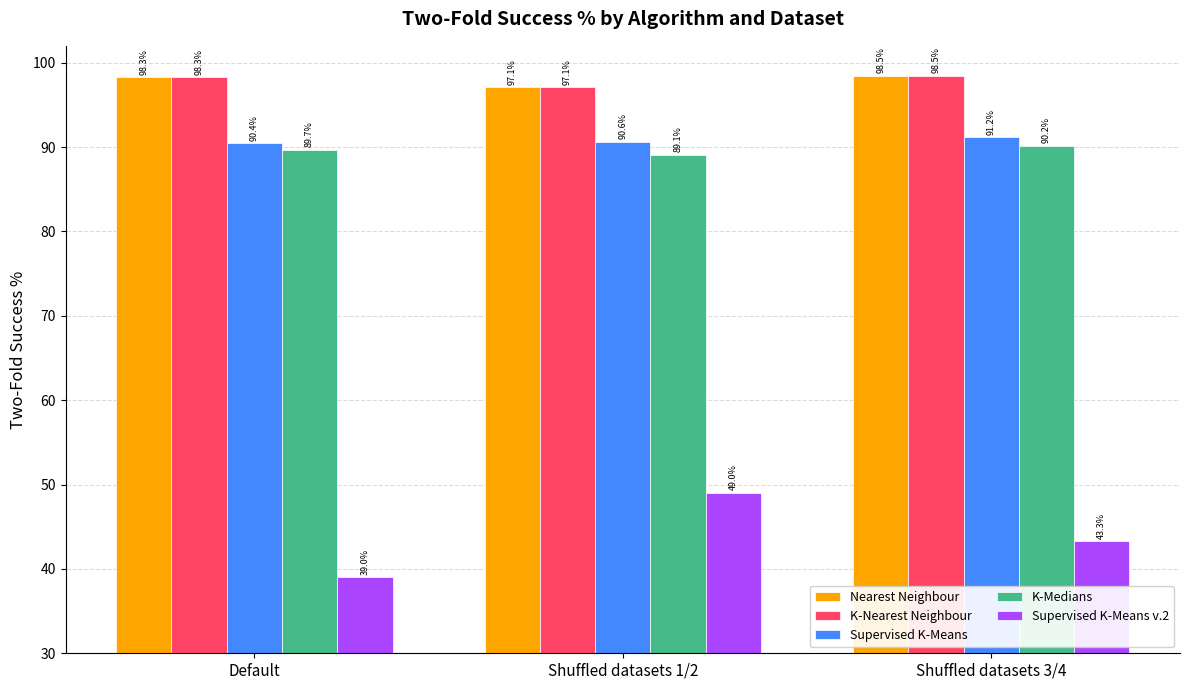

The value of Supervised K-Means v.2 at Shuffled datasets 3/4 is 43.3. True or false?

True